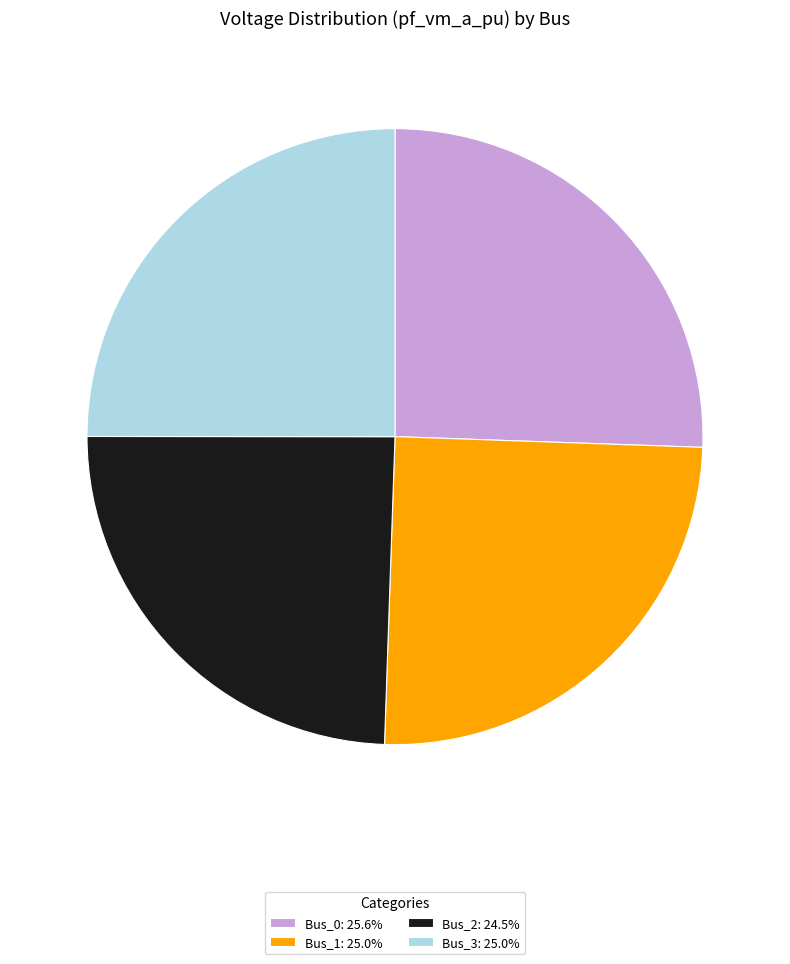

Approximately how many times larger is the value at Bus_3 compared to Bus_0?

1.0